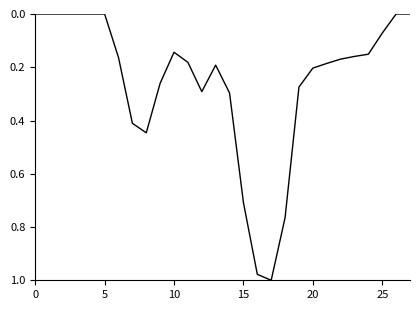

How many points are lower than both their immediate neighbors (excluding endpoints)?

2